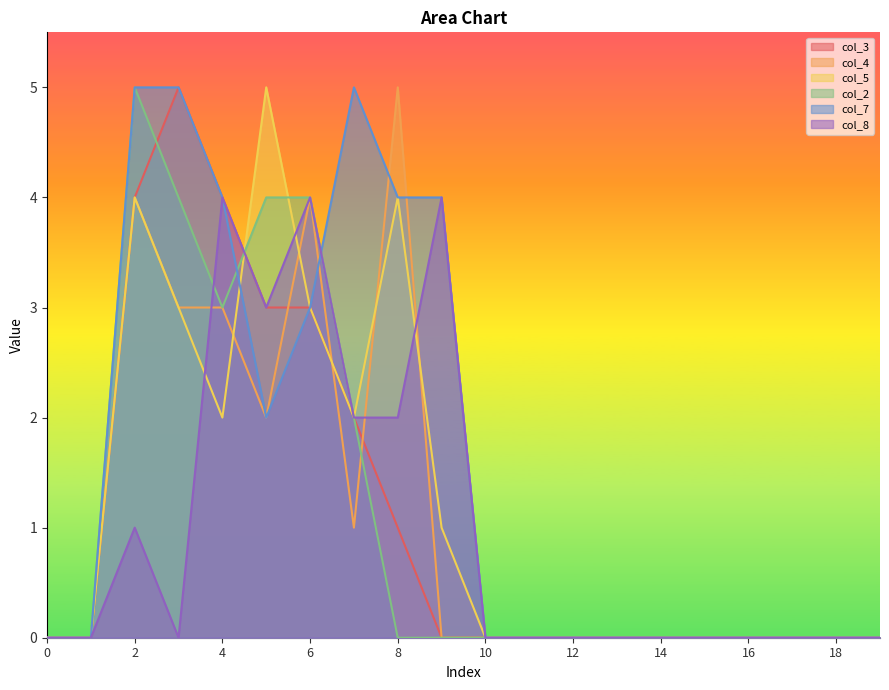

Does the chart have visible grid lines?

No